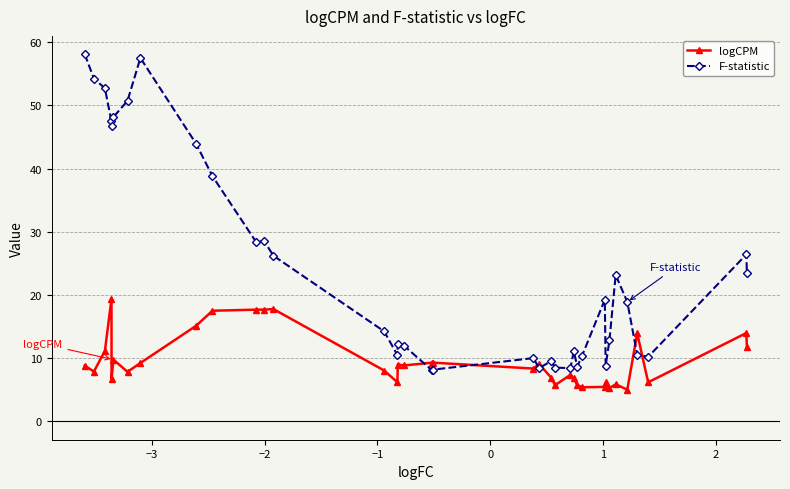

What is the sum of all logCPM values?

346.2